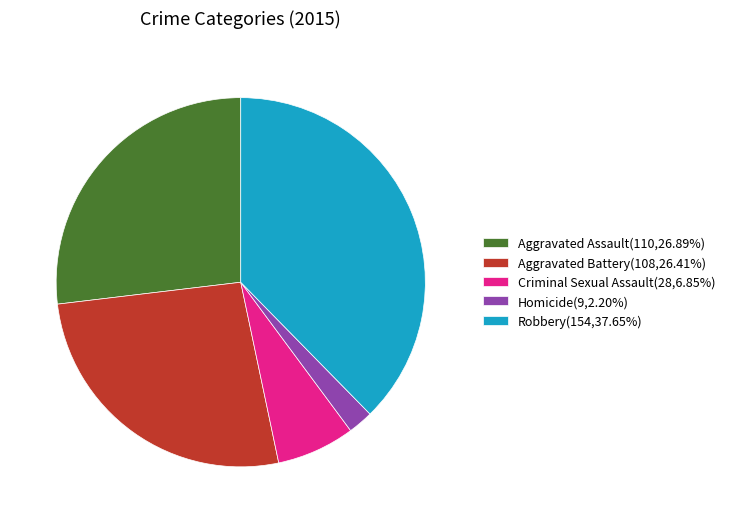

What is the ratio of the value at Aggravated Battery to the value at Aggravated Assault?

1.0